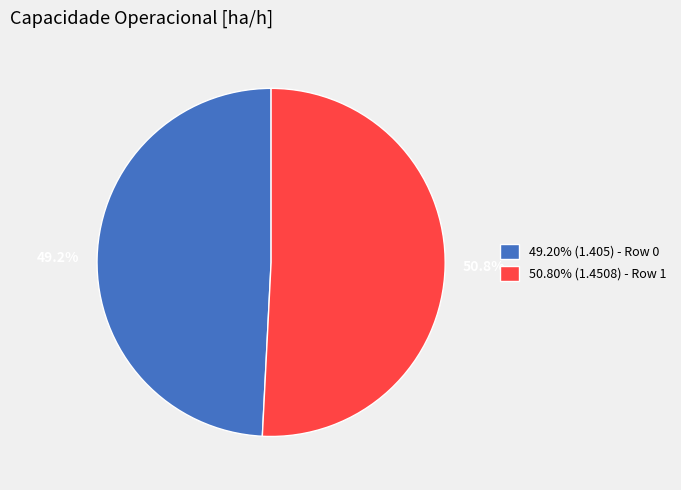

Does any single category account for the majority?

Yes